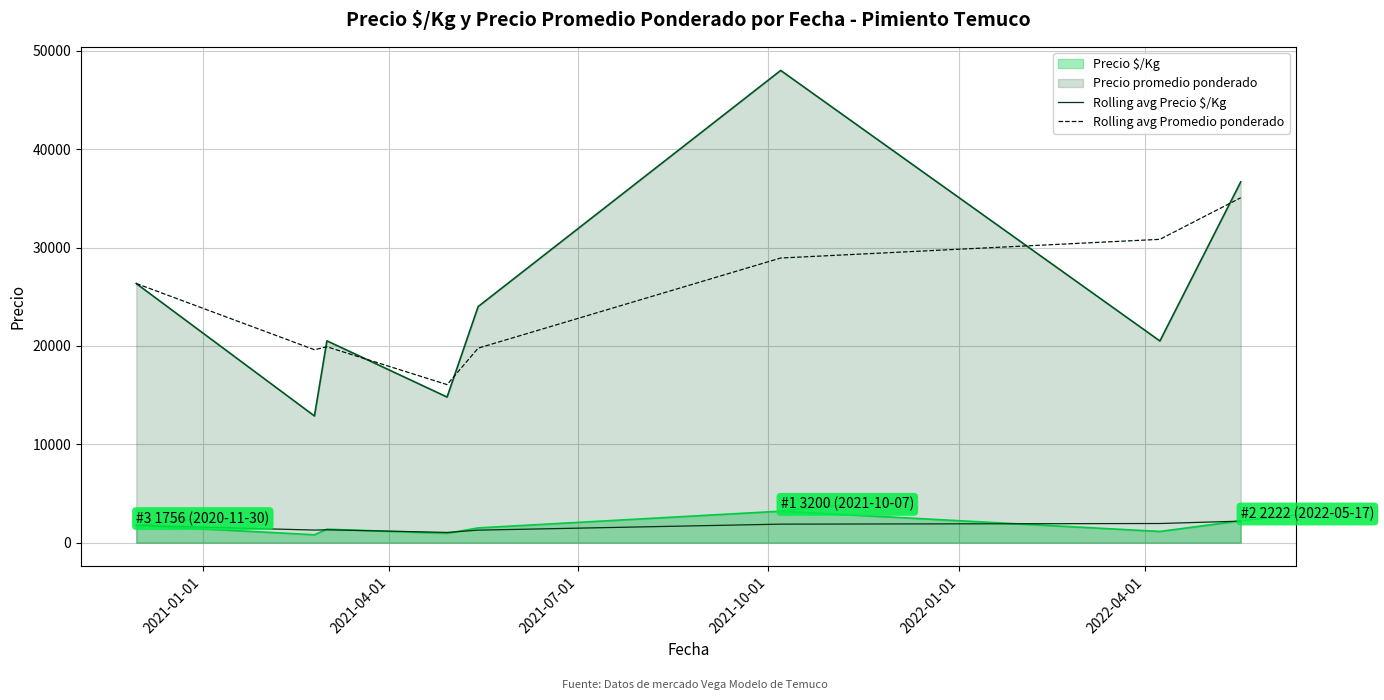

Which series has the largest range (max minus min)?

Precio promedio ponderado